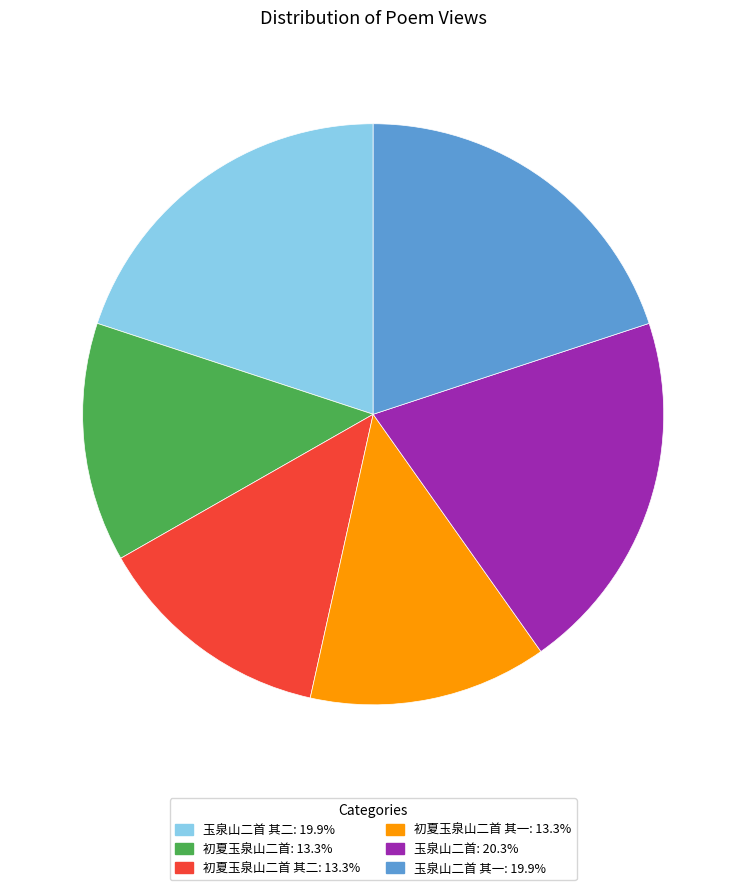

Does any single category account for the majority?

No